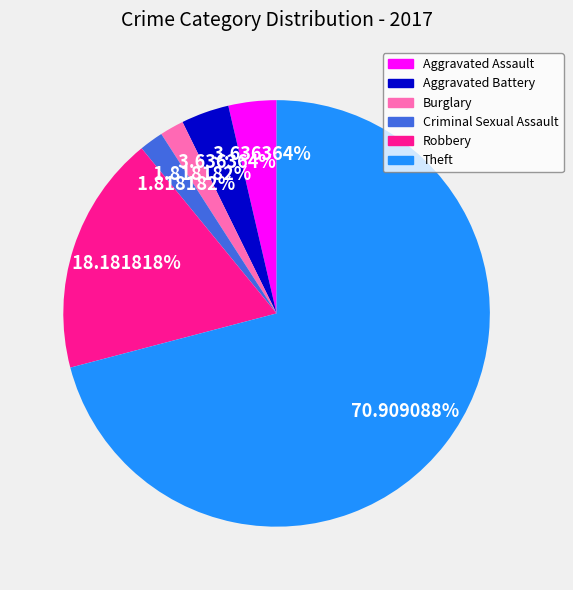

Approximately how many times larger is the value at Aggravated Battery compared to Burglary?

2.0